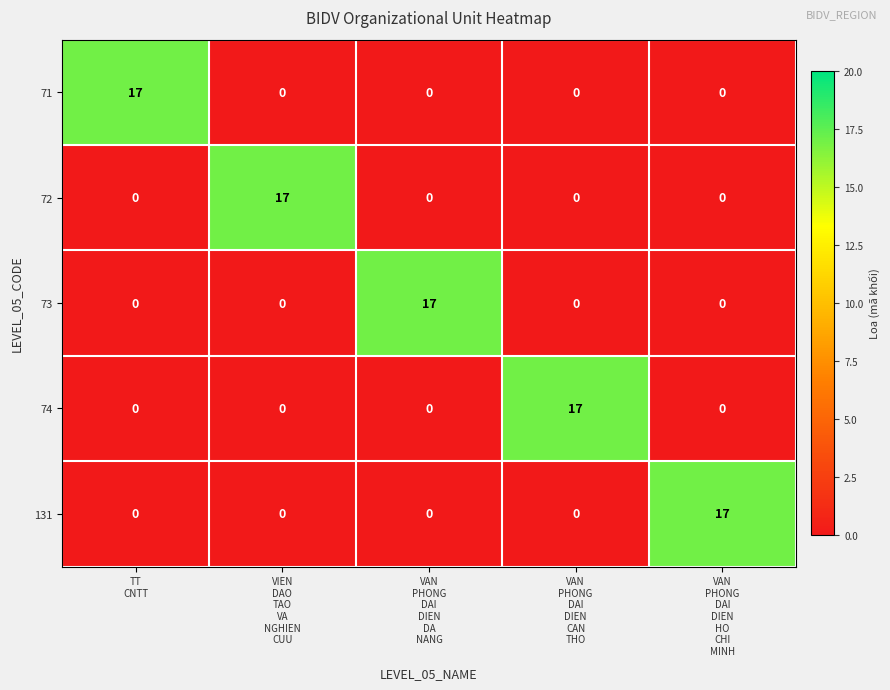

Count the number of categories in the chart.

5